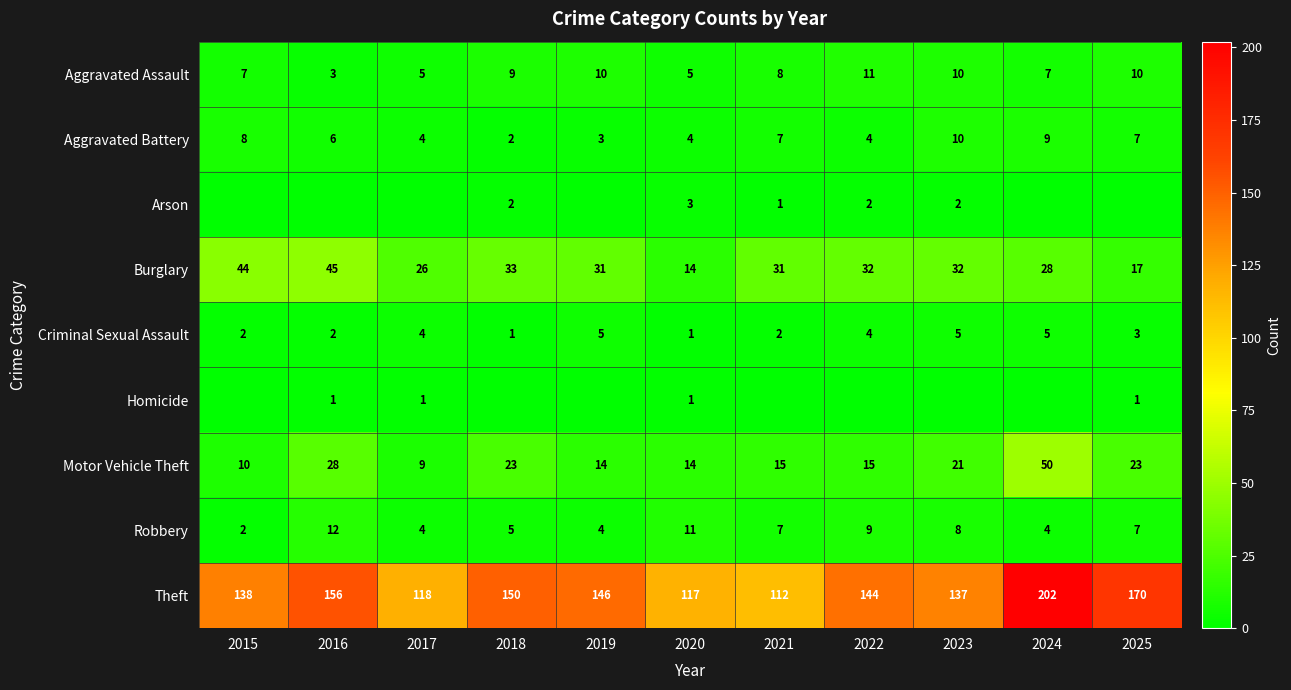

The Motor Vehicle Theft series shows 25 at 2020. True or false?

False